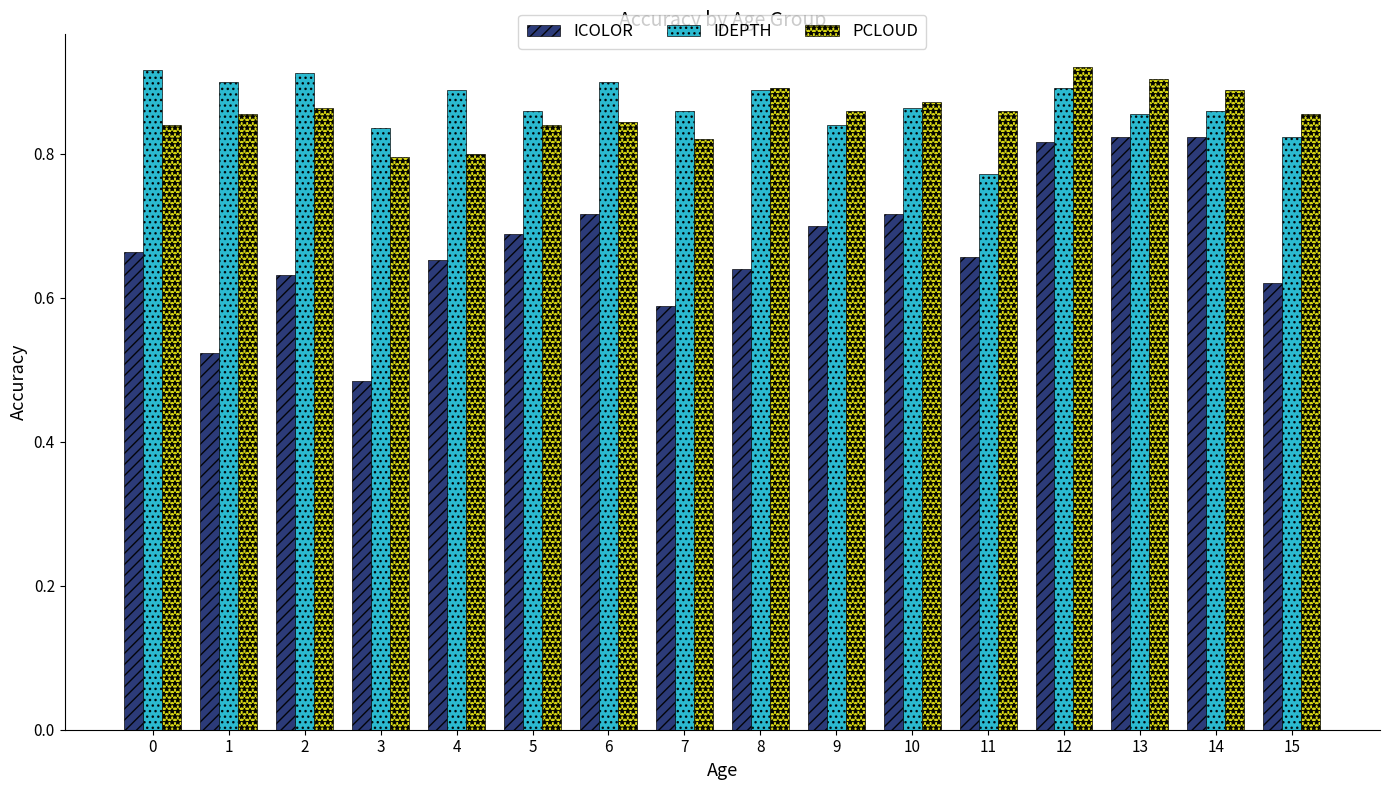

What is the sum of all IDEPTH values?

13.9